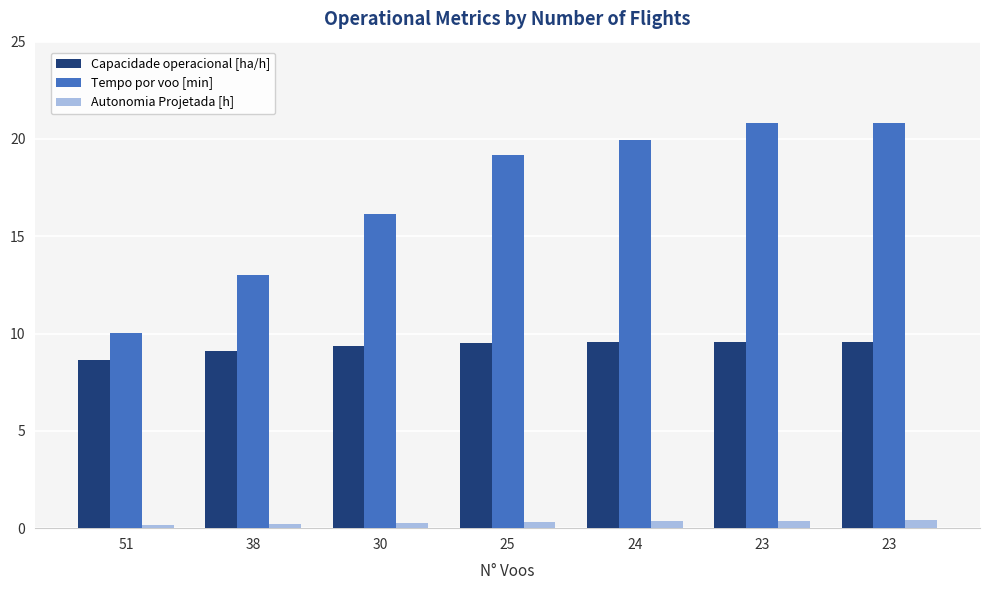

How many series are shown in this chart?

3